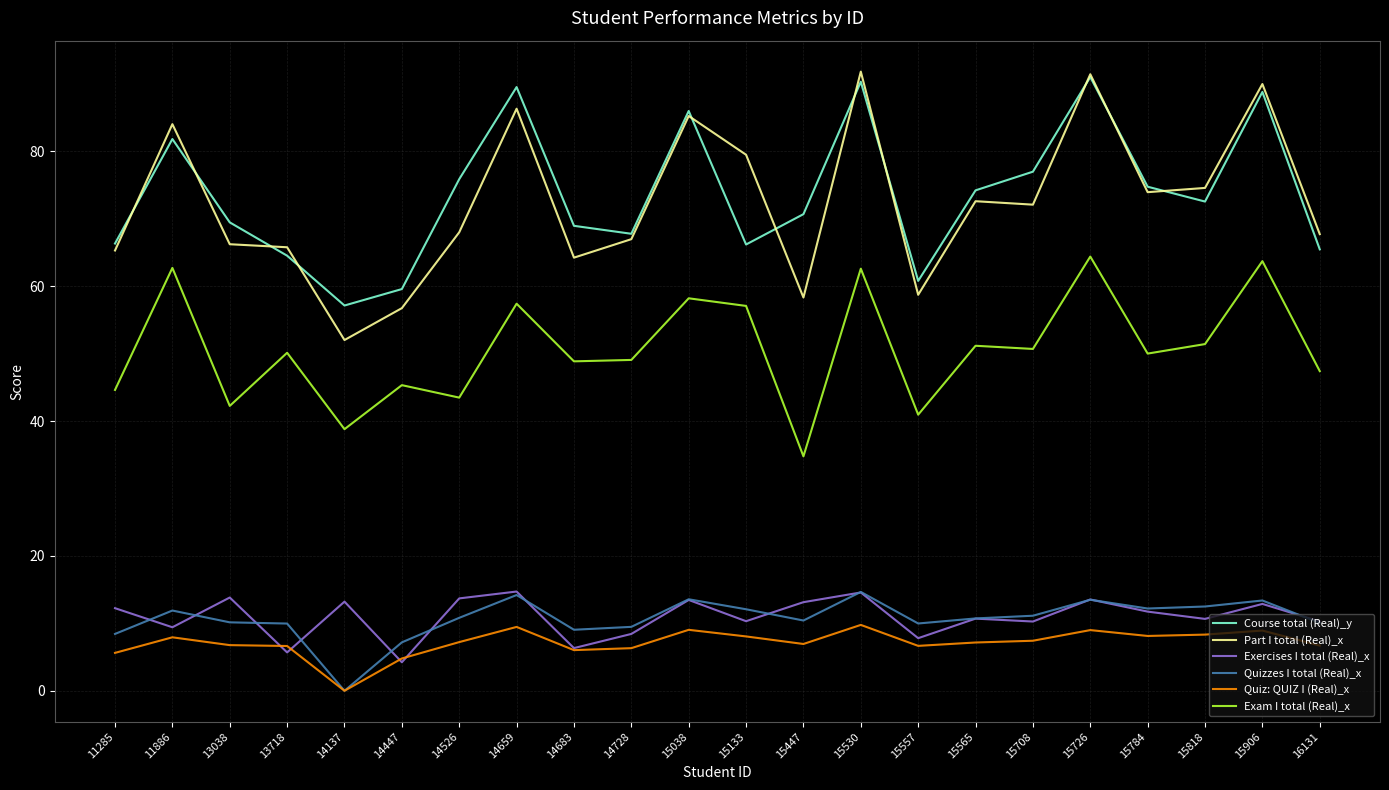

The Exercises I total (Real)_x series shows 13.7 at 14526. True or false?

True